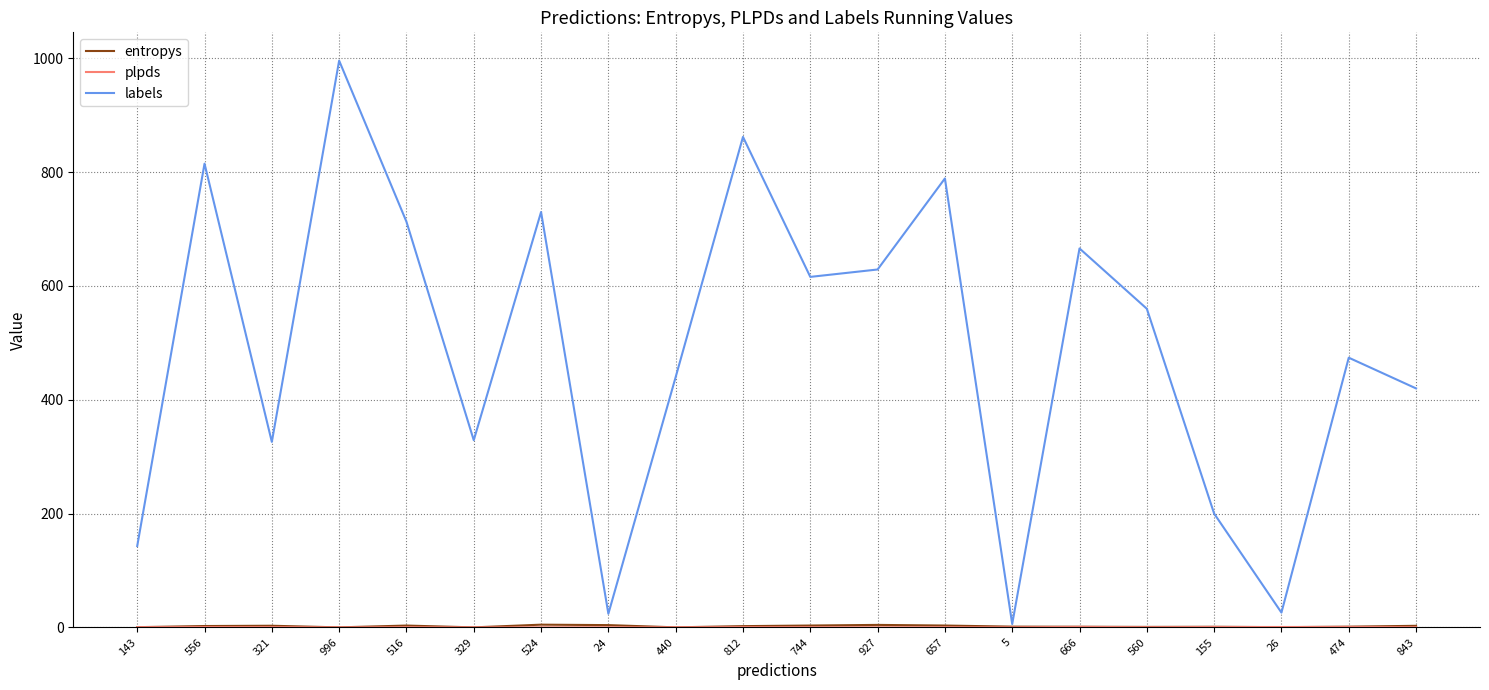

True or false: labels has a value of 430.1 at 321.

False